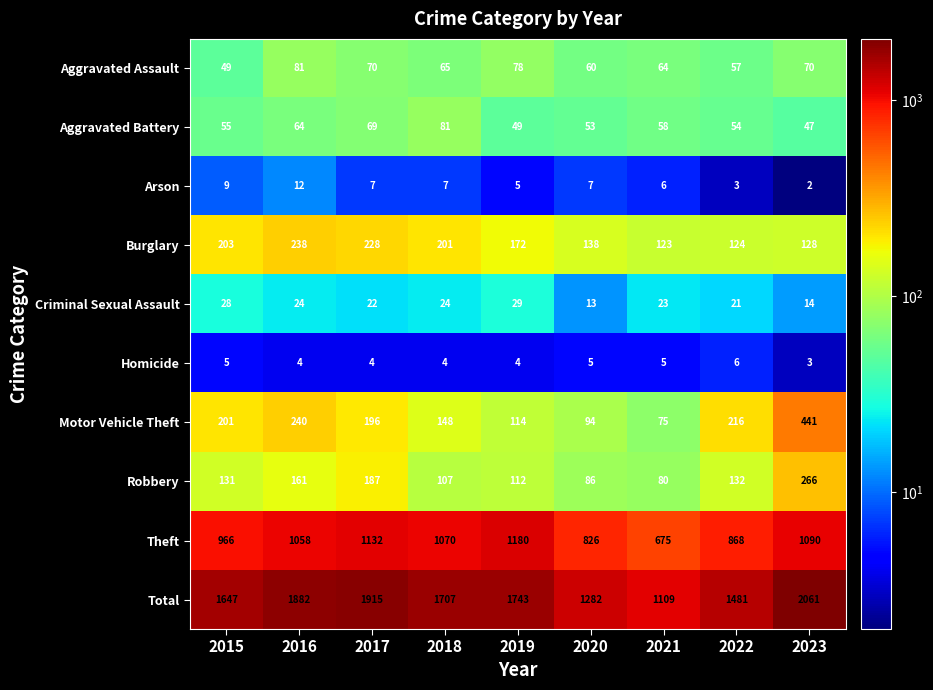

What is the sum of the Aggravated Battery values at 2017 and 2015?

124